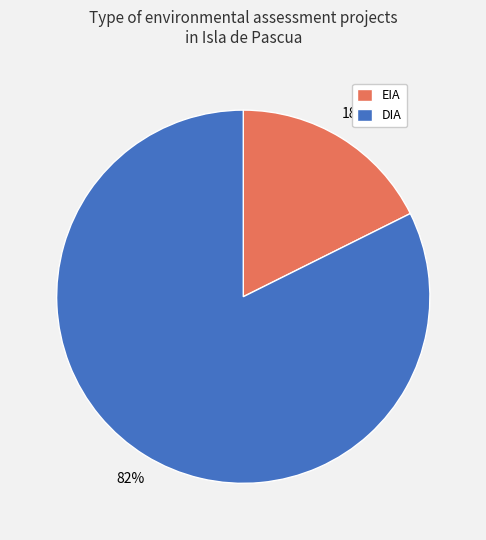

Rank the categories by value from highest to lowest.

DIA, EIA